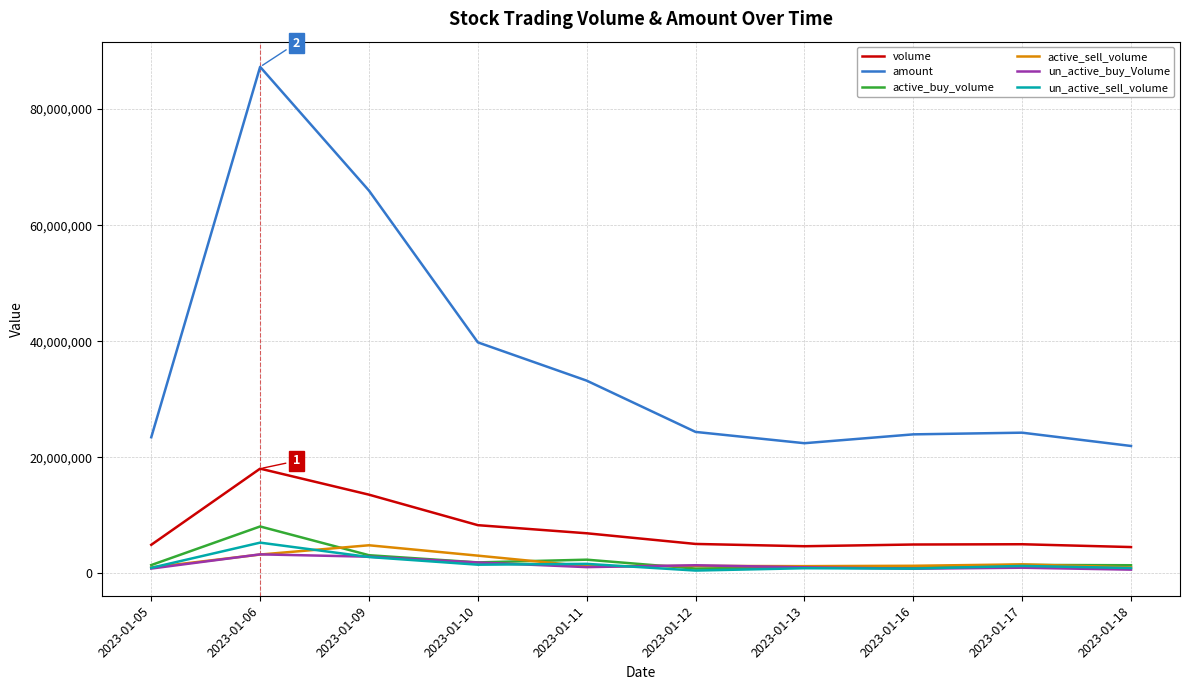

True or false: amount and un_active_sell_volume intersect in this chart.

False